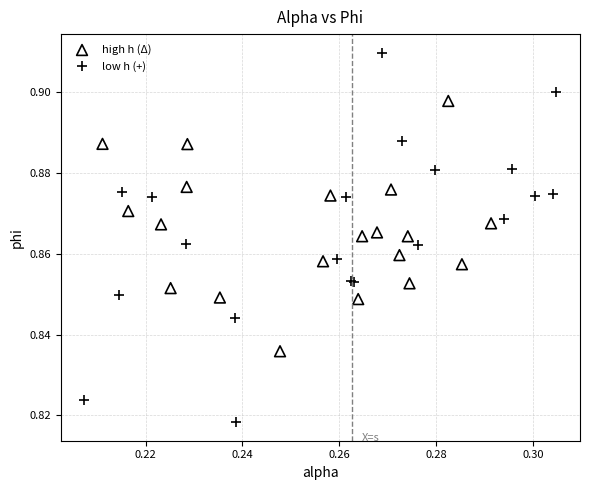

What are all the series names shown in the legend?

high h (Δ), low h (+)